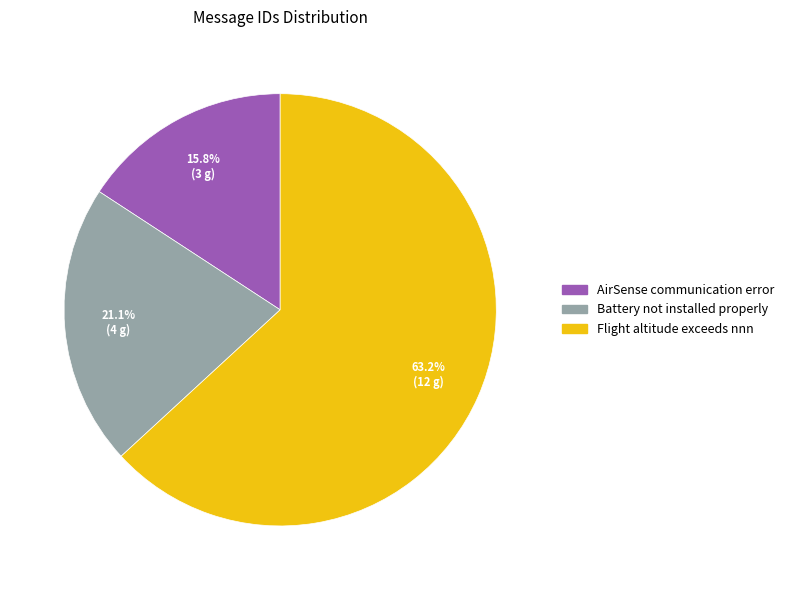

Do Battery not installed properly and AirSense communication error together represent more than half of the pie?

No